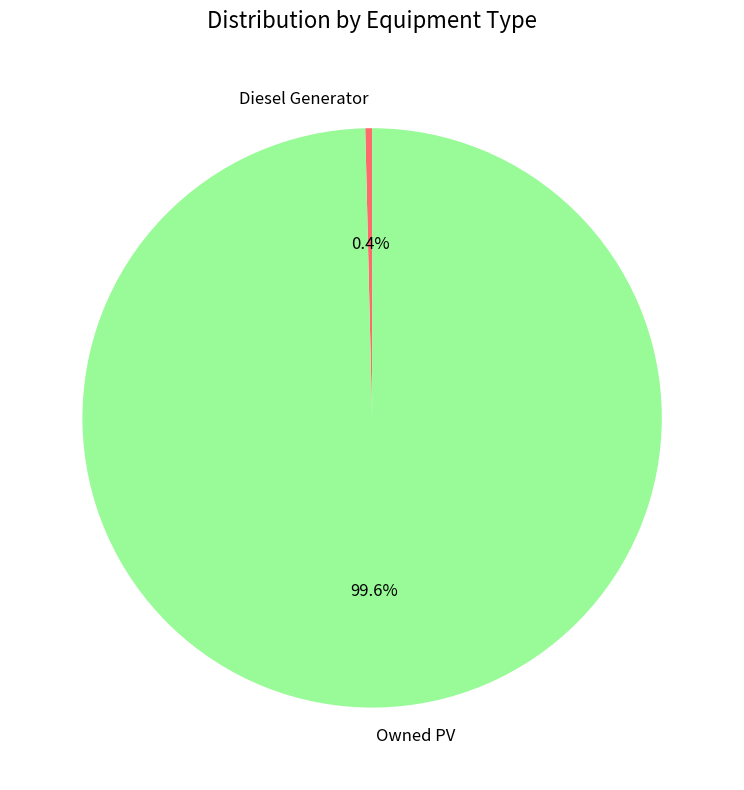

Count the number of slices in the pie.

2